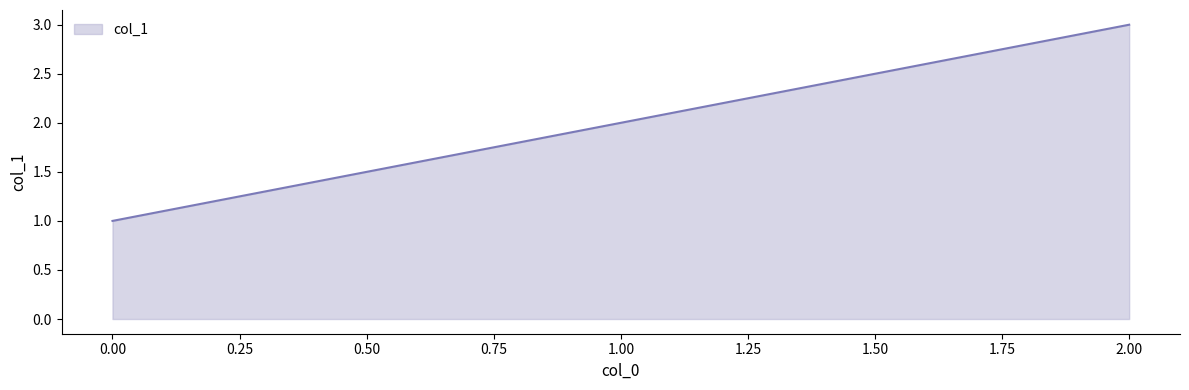

At which category does the chart reach its peak across all series?

2.00